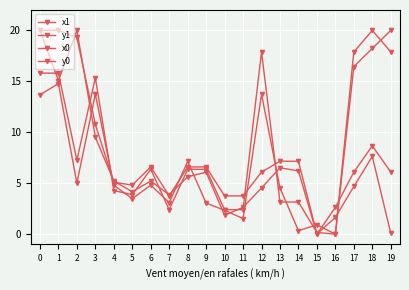

True or false: x0 has a value of 7.2 at 14.

True